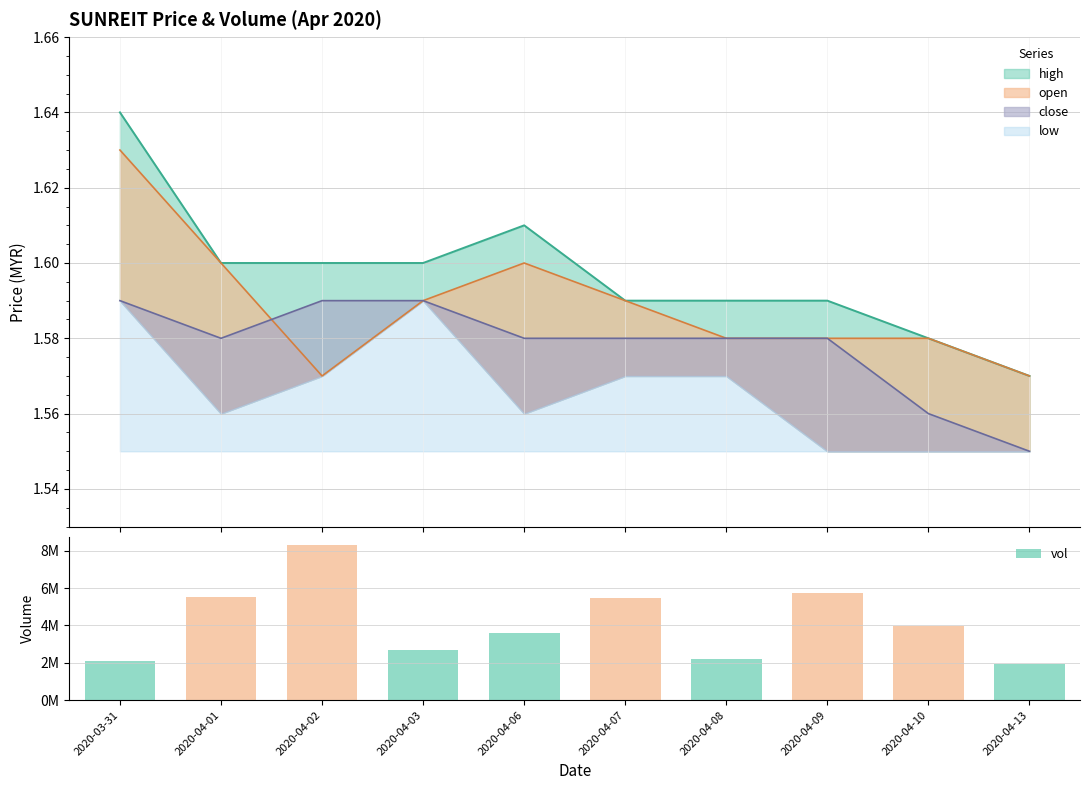

What is the smallest value displayed?

1945300